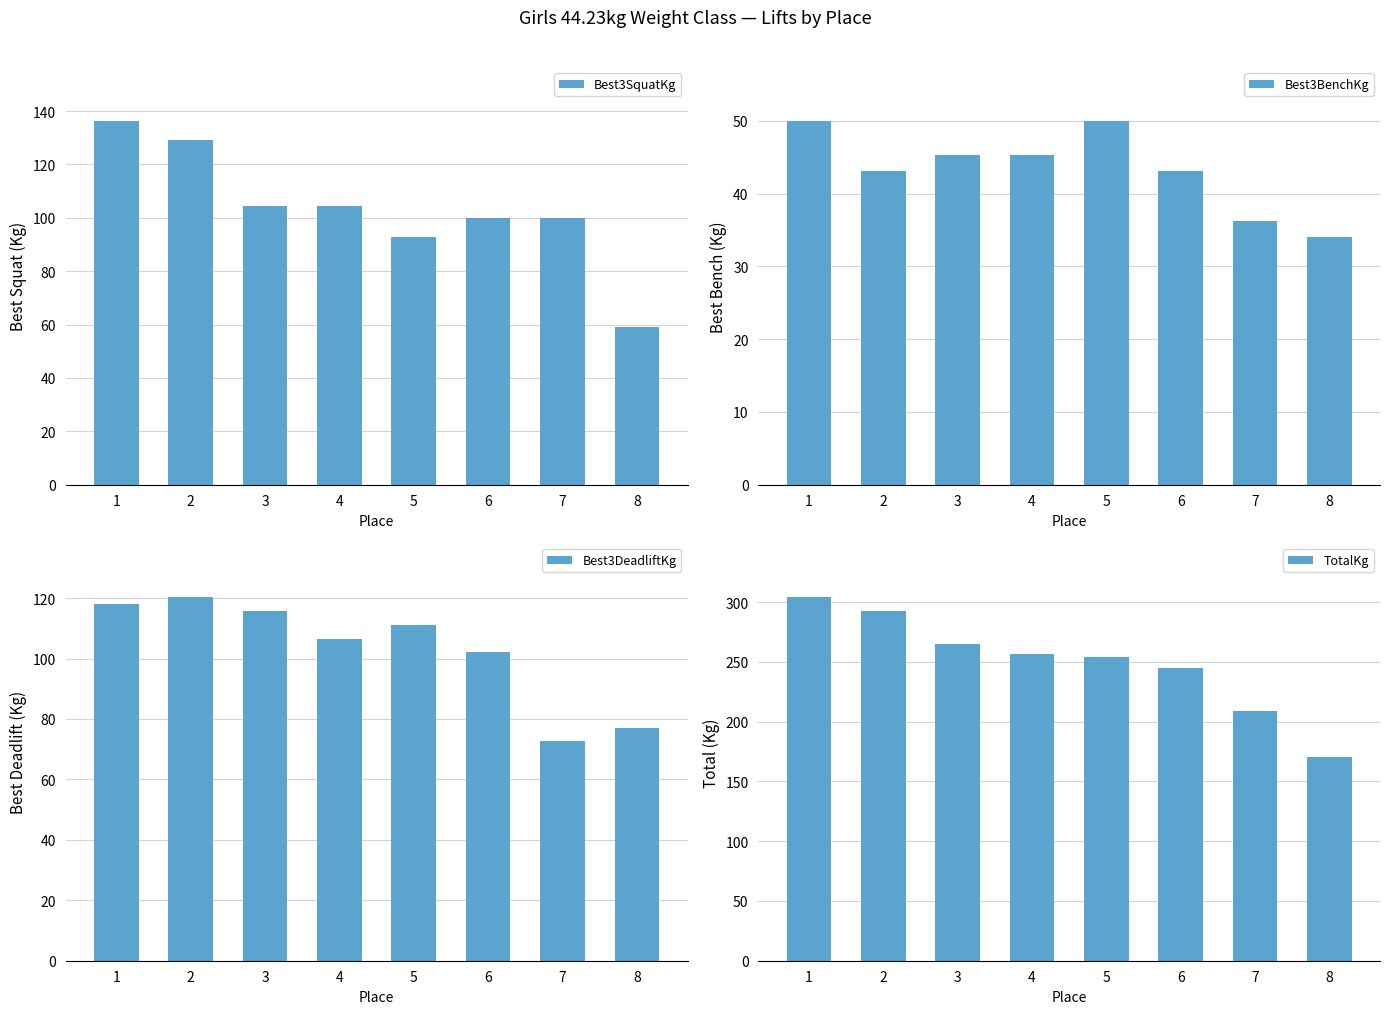

What are all the series names shown in the legend?

Best3SquatKg, Best3BenchKg, Best3DeadliftKg, TotalKg